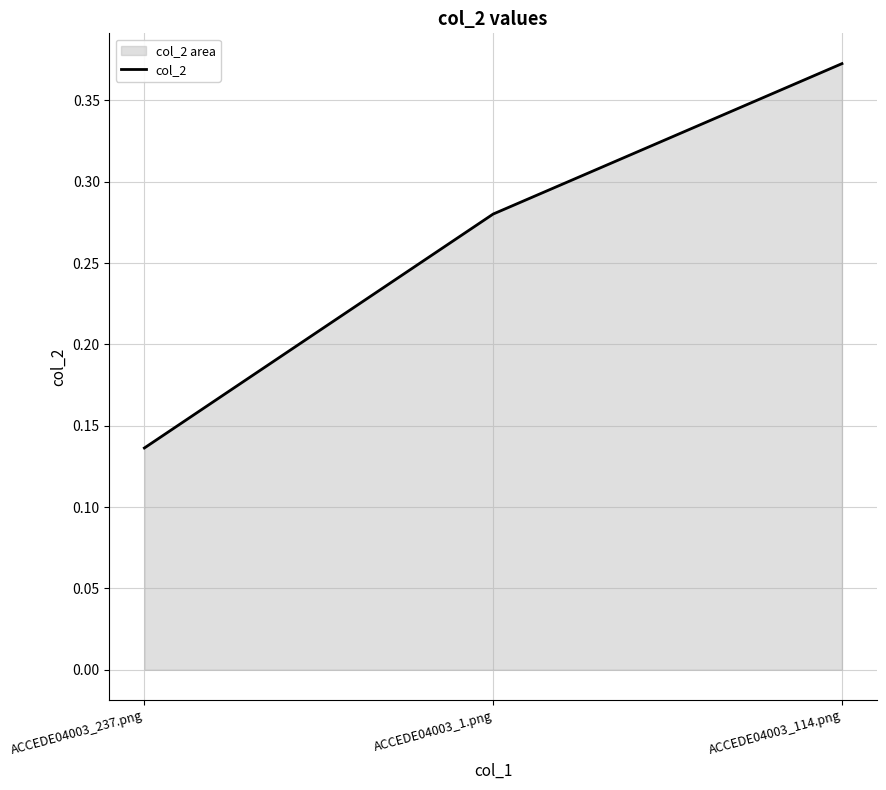

What is the value of the 3rd point from the left?

0.4